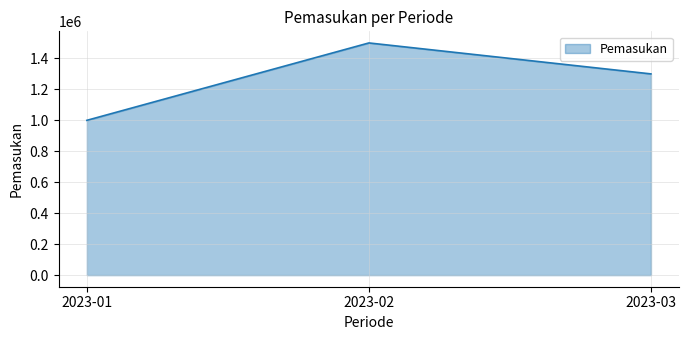

Rank the categories by value from highest to lowest.

2023-02, 2023-03, 2023-01